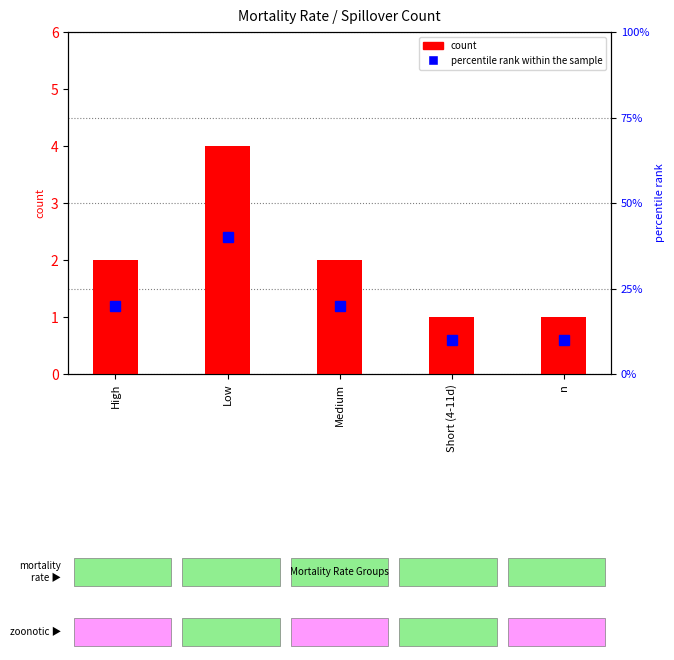

What is the label of the 2nd bar from the right?

Short (4-11d)